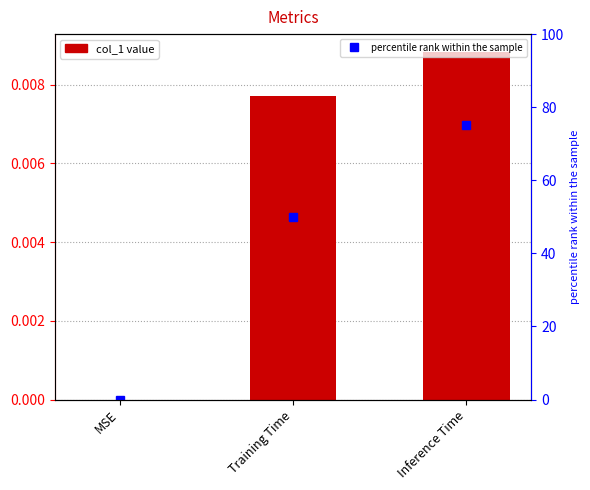

Reading right to left, extract all data points from this chart.

col_1: 0.0	0.0	0.0
percentile rank within the sample: 75.0	50.0	0.0